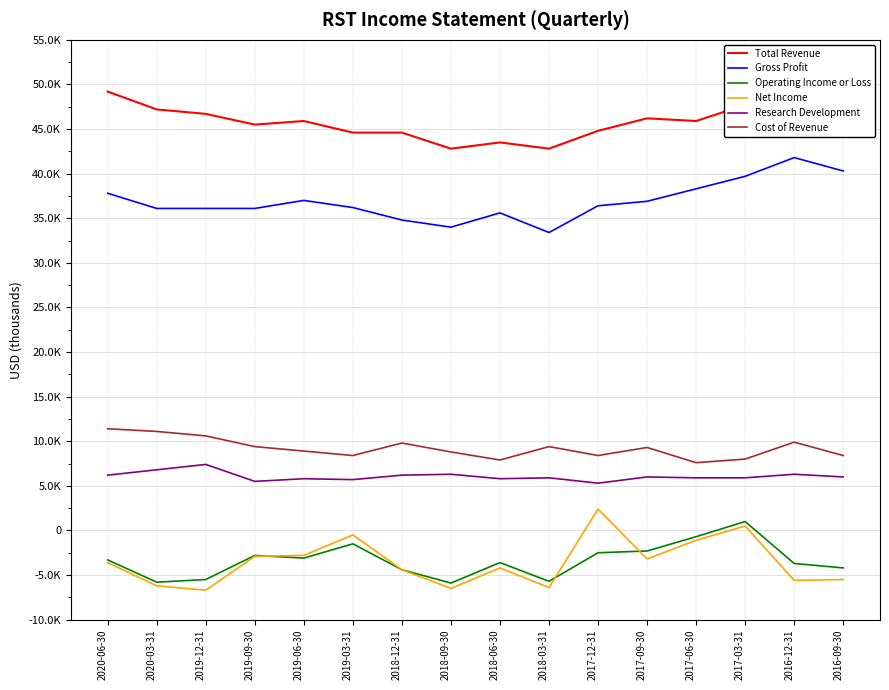

Reading left to right, transcribe all the data shown in this chart.

Total Revenue: 2020-06-30=49200	2020-03-31=47200	2019-12-31=46700	2019-09-30=45500	2019-06-30=45900	2019-03-31=44600	2018-12-31=44600	2018-09-30=42800	2018-06-30=43500	2018-03-31=42800	2017-12-31=44800	2017-09-30=46200	2017-06-30=45900	2017-03-31=47700	2016-12-31=51700	2016-09-30=48700
Gross Profit: 2020-06-30=37800	2020-03-31=36100	2019-12-31=36100	2019-09-30=36100	2019-06-30=37000	2019-03-31=36200	2018-12-31=34800	2018-09-30=34000	2018-06-30=35600	2018-03-31=33400	2017-12-31=36400	2017-09-30=36900	2017-06-30=38300	2017-03-31=39700	2016-12-31=41800	2016-09-30=40300
Operating Income or Loss: 2020-06-30=-3300	2020-03-31=-5800	2019-12-31=-5500	2019-09-30=-2800	2019-06-30=-3100	2019-03-31=-1500	2018-12-31=-4400	2018-09-30=-5900	2018-06-30=-3600	2018-03-31=-5700	2017-12-31=-2500	2017-09-30=-2300	2017-06-30=-700	2017-03-31=1000	2016-12-31=-3700	2016-09-30=-4200
Net Income: 2020-06-30=-3600	2020-03-31=-6200	2019-12-31=-6700	2019-09-30=-2900	2019-06-30=-2800	2019-03-31=-500	2018-12-31=-4400	2018-09-30=-6500	2018-06-30=-4200	2018-03-31=-6400	2017-12-31=2400	2017-09-30=-3200	2017-06-30=-1100	2017-03-31=500	2016-12-31=-5600	2016-09-30=-5500
Research Development: 2020-06-30=6200	2020-03-31=6800	2019-12-31=7400	2019-09-30=5500	2019-06-30=5800	2019-03-31=5700	2018-12-31=6200	2018-09-30=6300	2018-06-30=5800	2018-03-31=5900	2017-12-31=5300	2017-09-30=6000	2017-06-30=5900	2017-03-31=5900	2016-12-31=6300	2016-09-30=6000
Cost of Revenue: 2020-06-30=11400	2020-03-31=11100	2019-12-31=10600	2019-09-30=9400	2019-06-30=8900	2019-03-31=8400	2018-12-31=9800	2018-09-30=8800	2018-06-30=7900	2018-03-31=9400	2017-12-31=8400	2017-09-30=9300	2017-06-30=7600	2017-03-31=8000	2016-12-31=9900	2016-09-30=8400